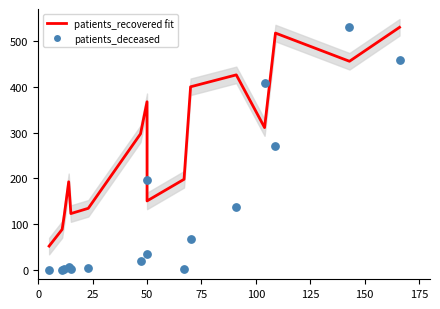

Which series reaches the maximum Y coordinate?

patients_recovered fit